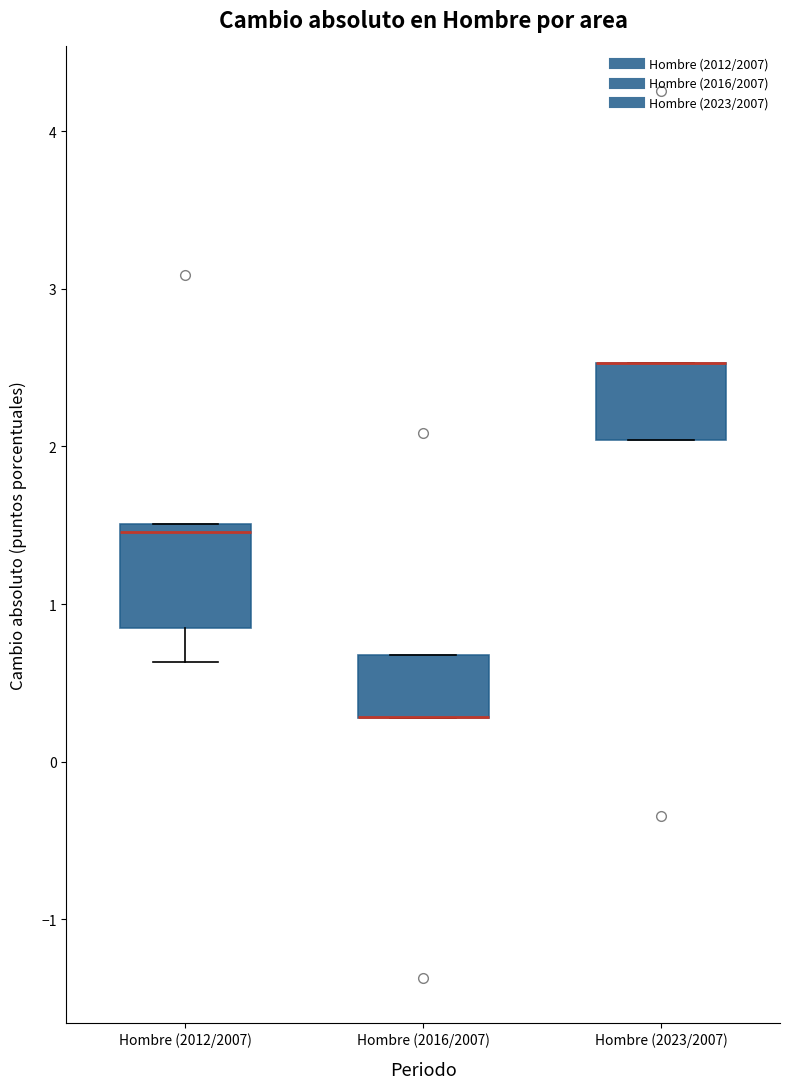

Where is the upper edge of the box for Hombre (2023/2007) on the y-axis? The values are not printed on the chart, so give them approximately, as read against the axis.

2.5